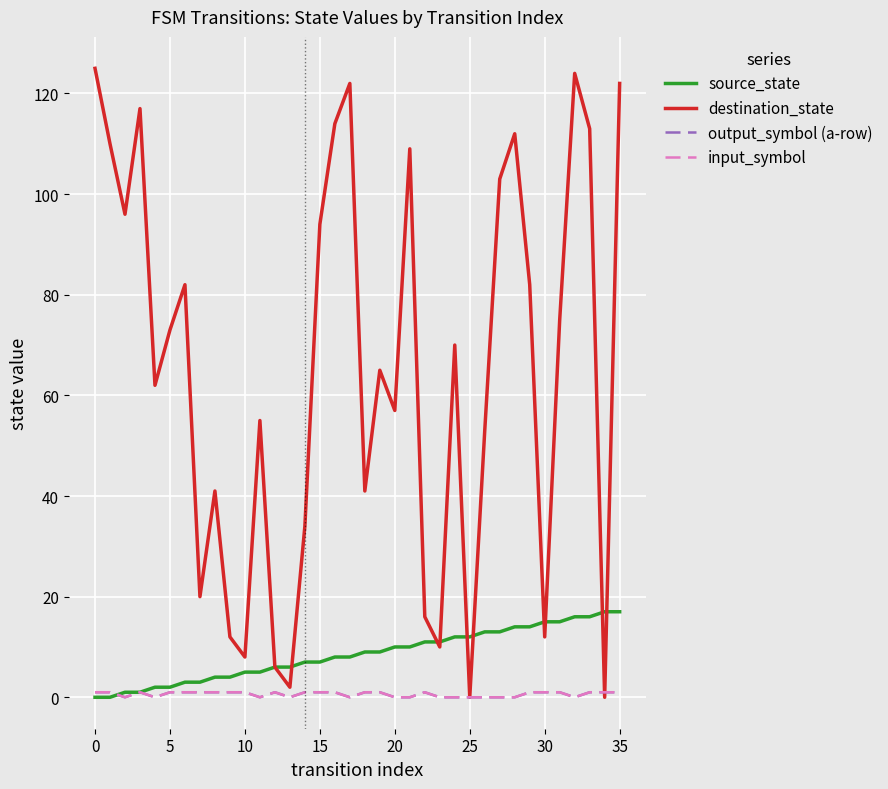

At which category does output_symbol (a-row) reach its first local valley?

5